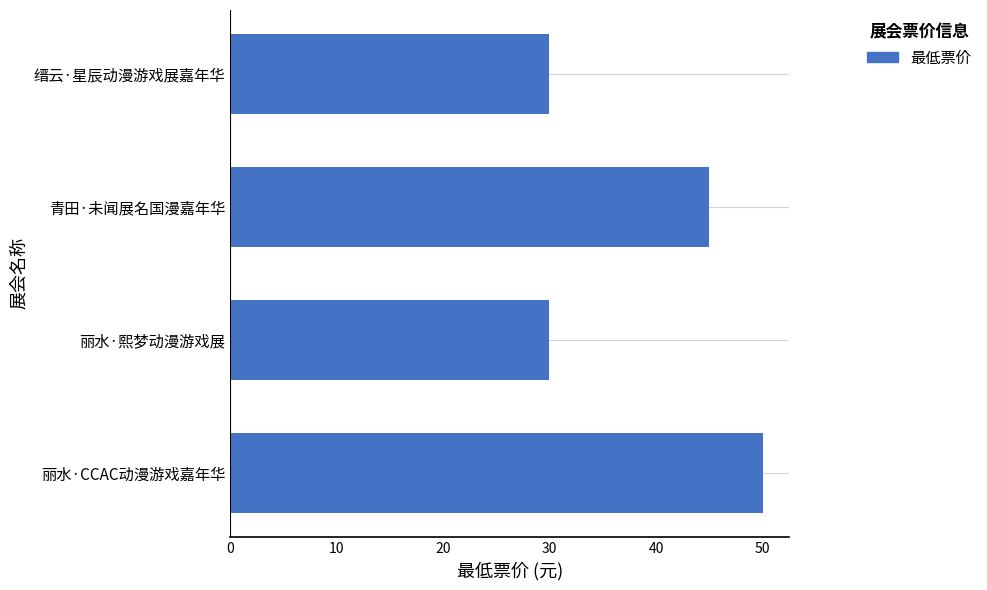

What is the ratio of the value at 青田·未闻展名国漫嘉年华 to the value at 丽水·熙梦动漫游戏展?

1.5